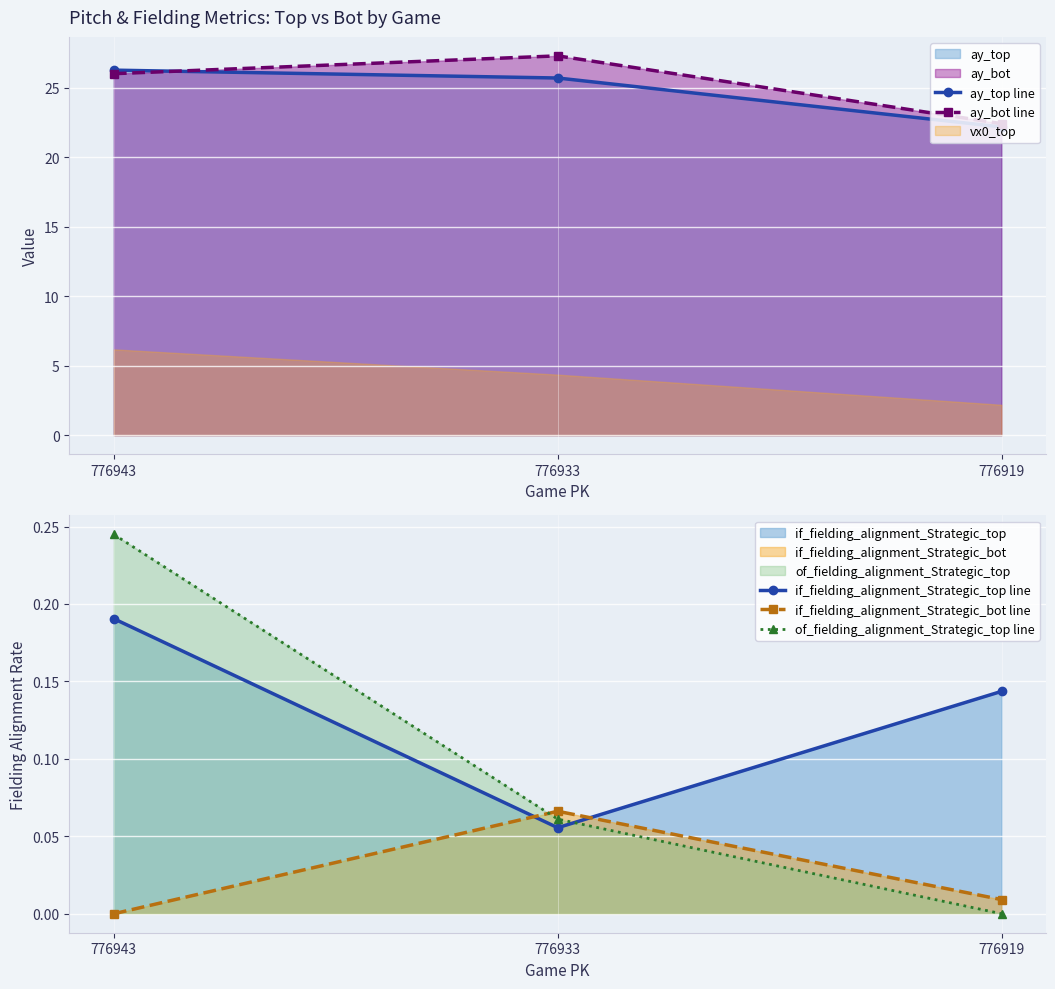

What is the difference between the highest and lowest values at 776919?

22.4